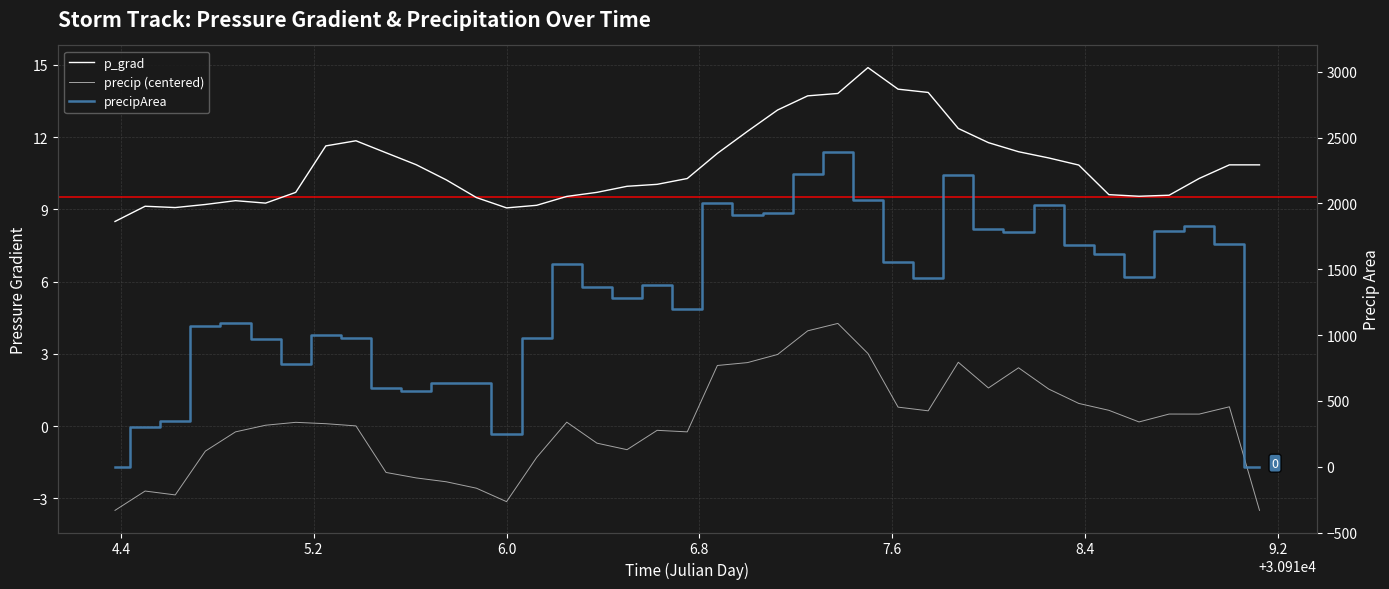

Rank the series at 7.6 from lowest to highest value.

precip (centered), p_grad, precipArea